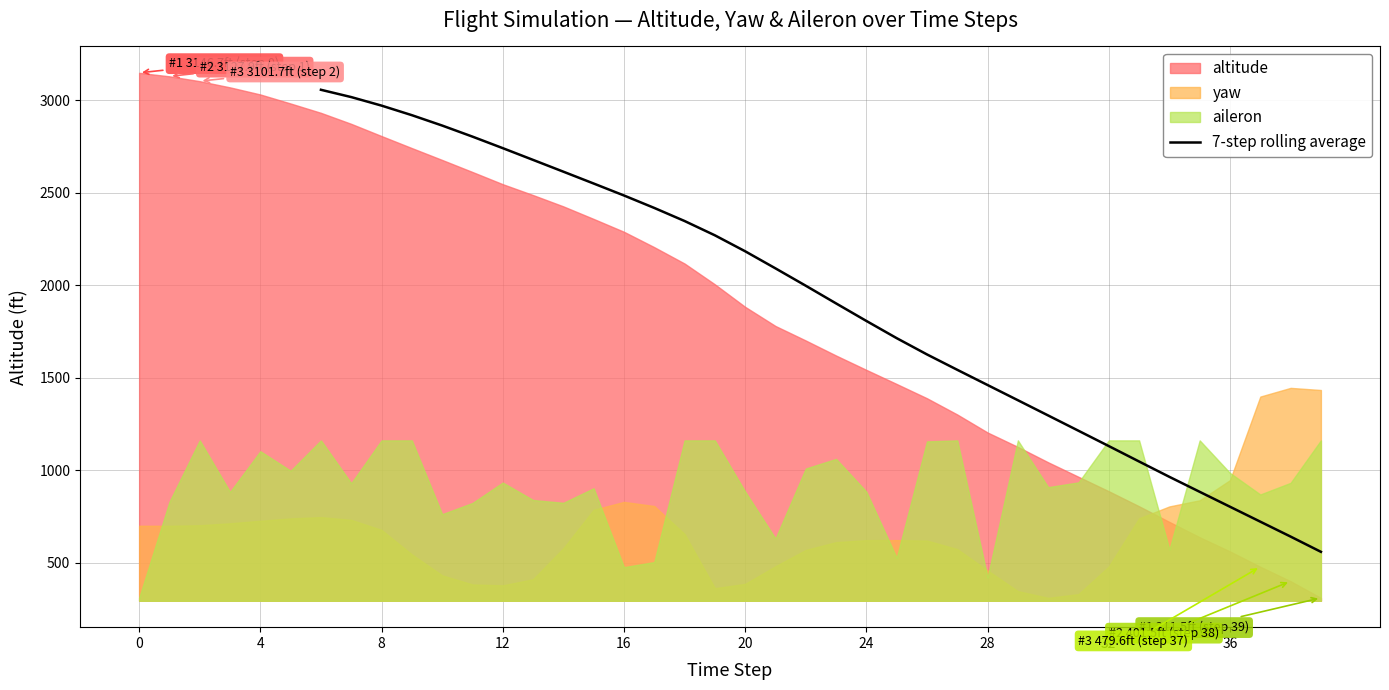

The value of 7-step rolling average at 24 is 412.4. True or false?

False